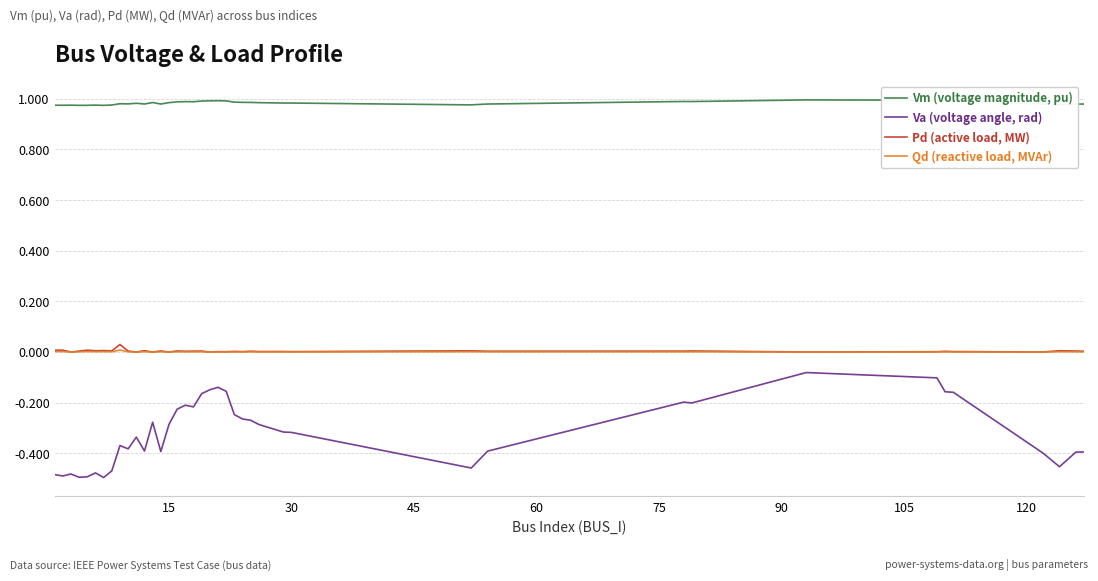

List the series in order of their peak value, lowest first.

Va (voltage angle, rad), Qd (reactive load, MVAr), Pd (active load, MW), Vm (voltage magnitude, pu)